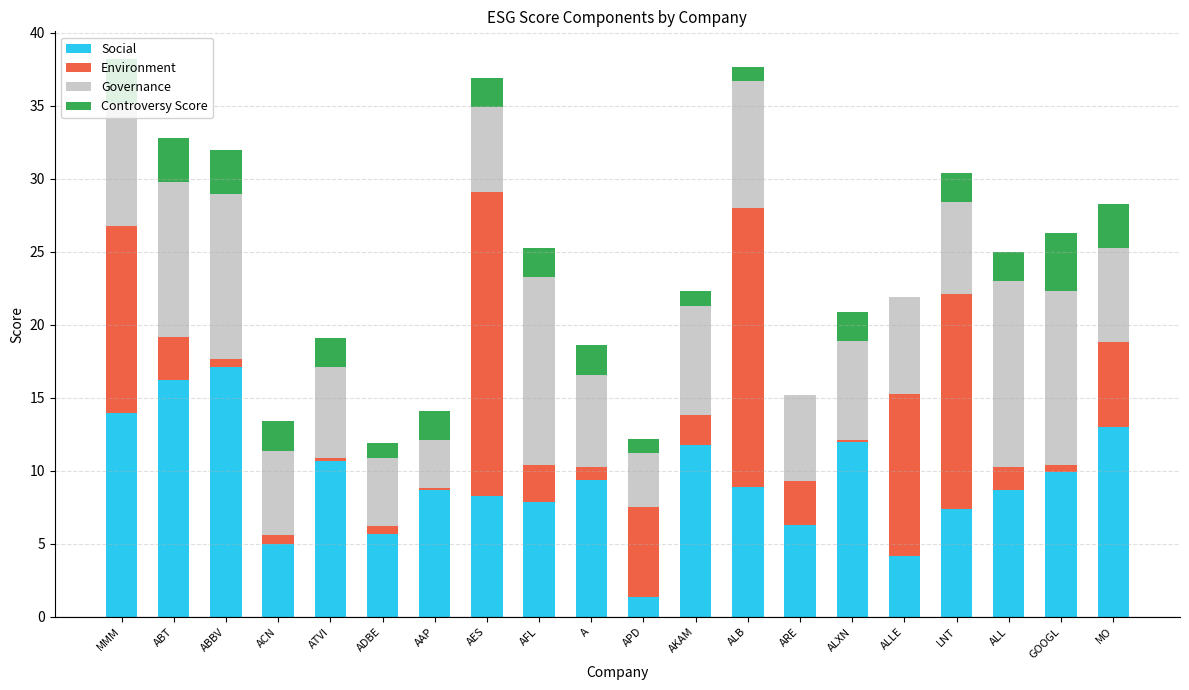

What is the total value across all series at ALLE?

21.9